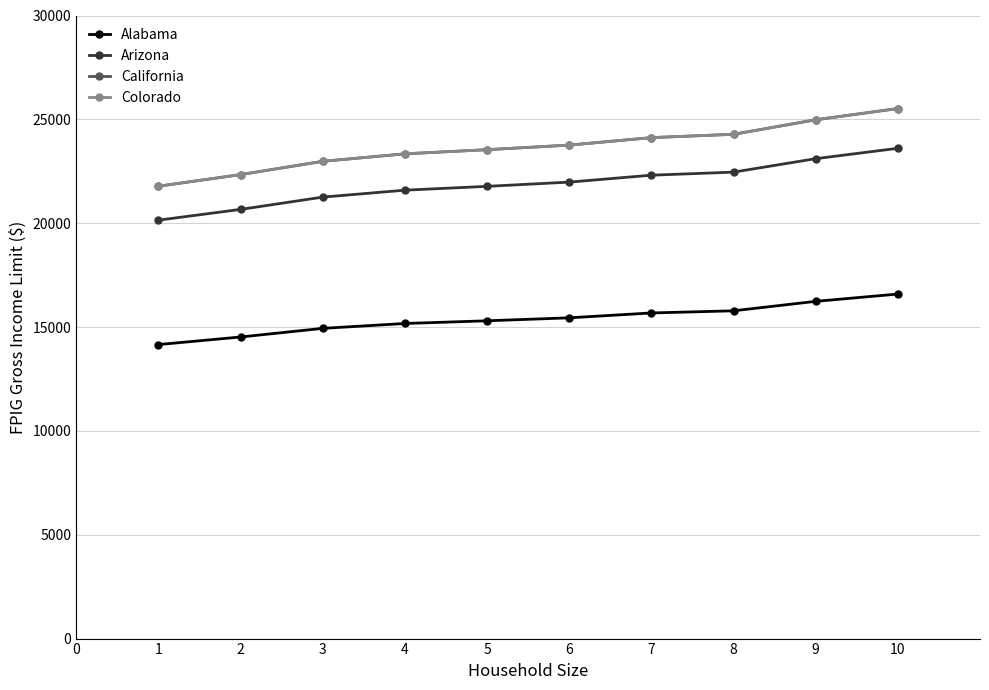

Is this an area chart (filled region under the line)?

No